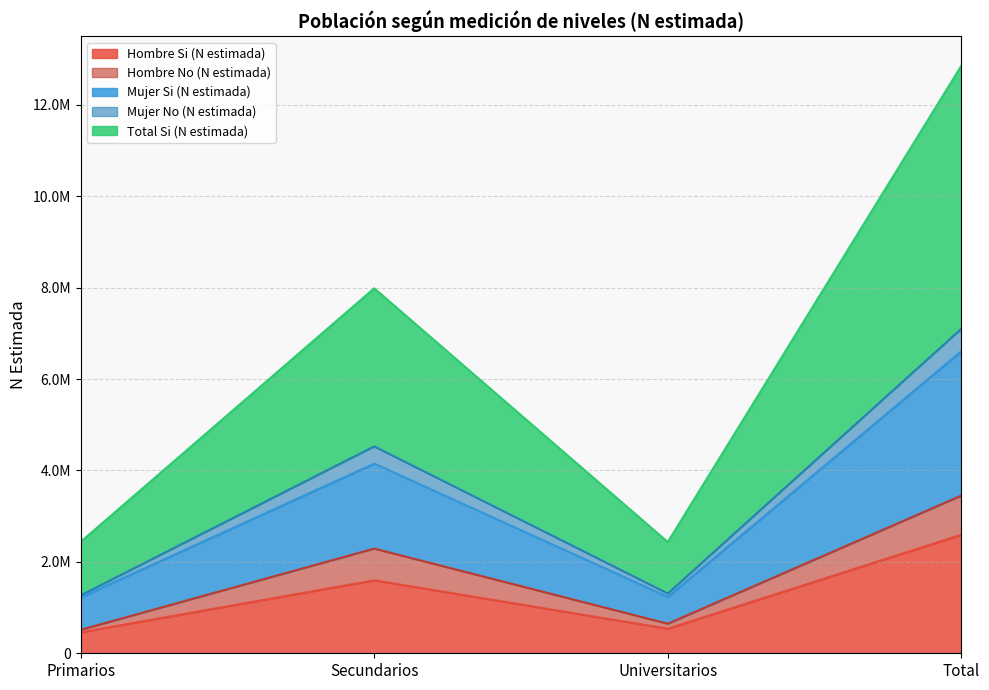

The Total Si (N estimada) series shows 2181991 at Universitarios. True or false?

False